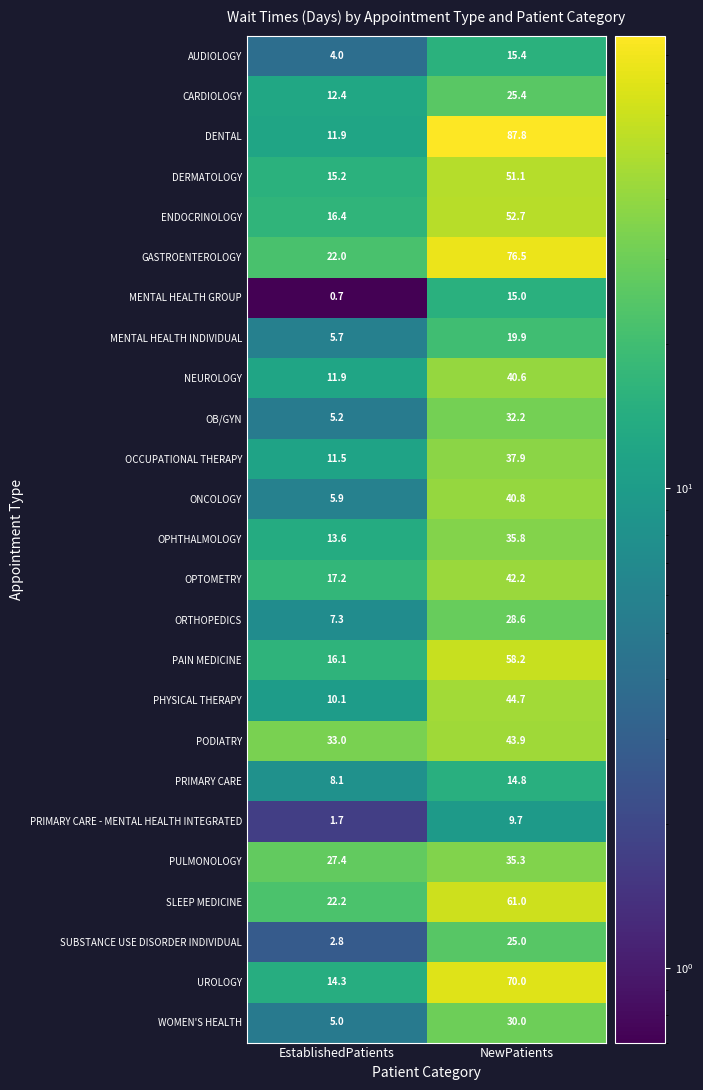

What is the sum of all CARDIOLOGY values?

37.8